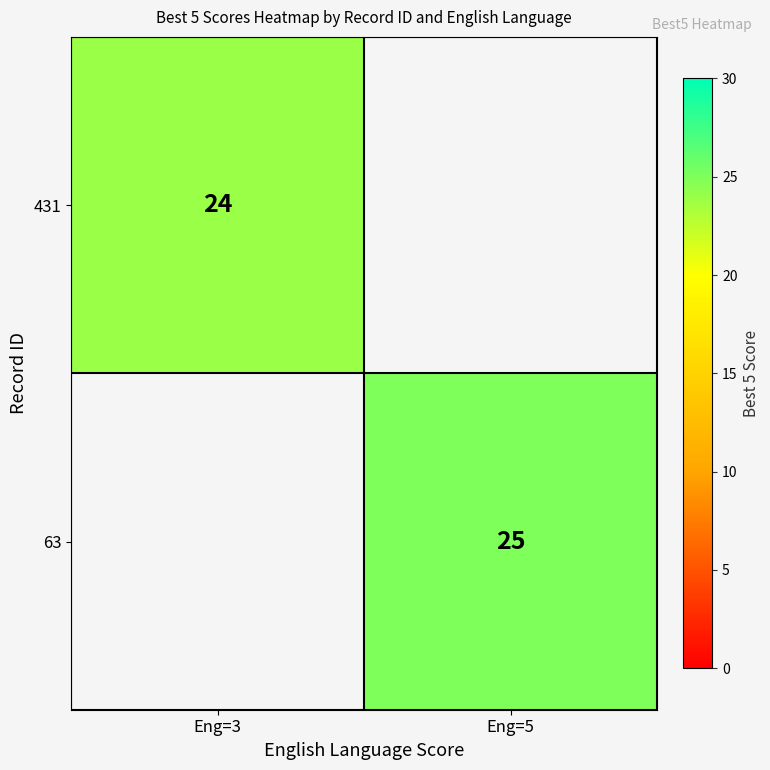

The value of 431 at Eng=3 is 24. True or false?

True